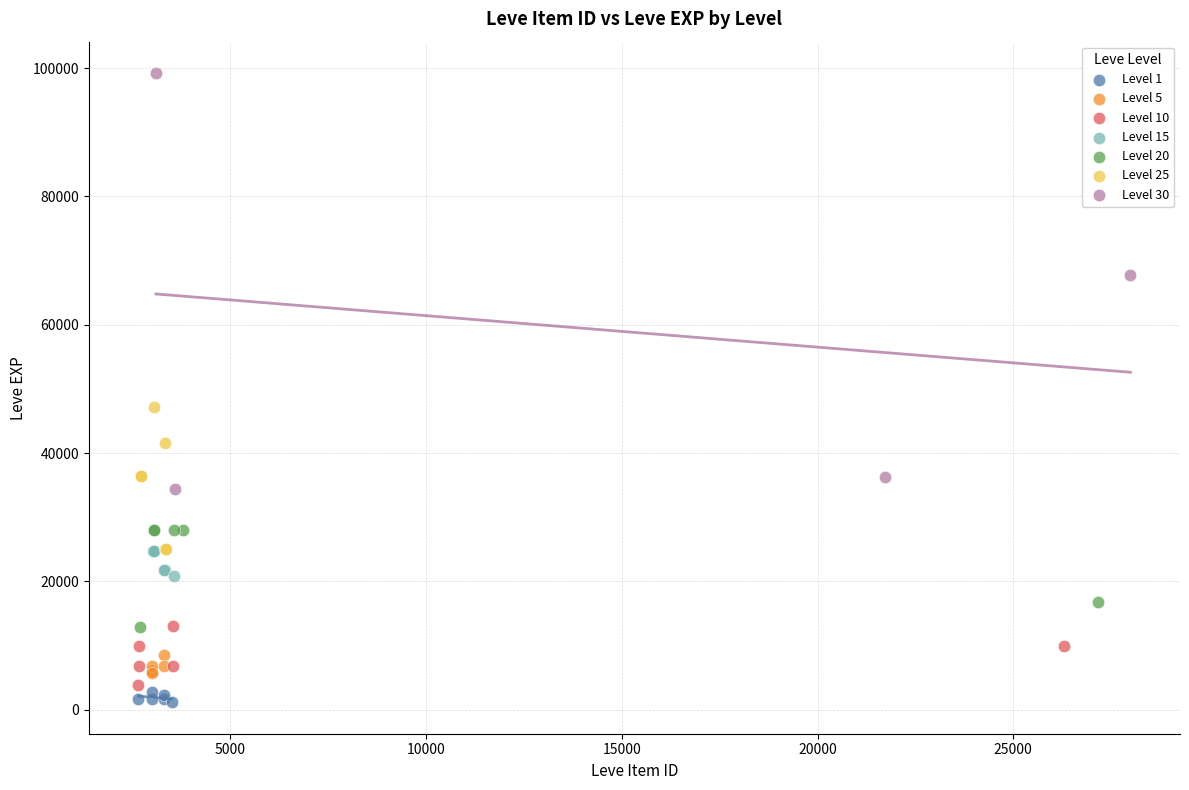

Which series contains the highest Y value?

Level 30